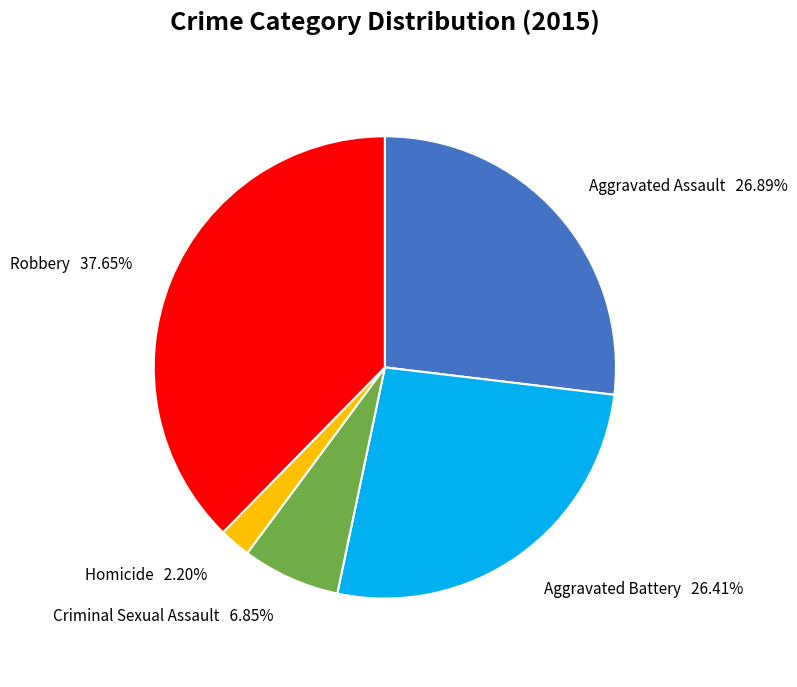

The Homicide slice represents 2% of the pie. True or false?

True